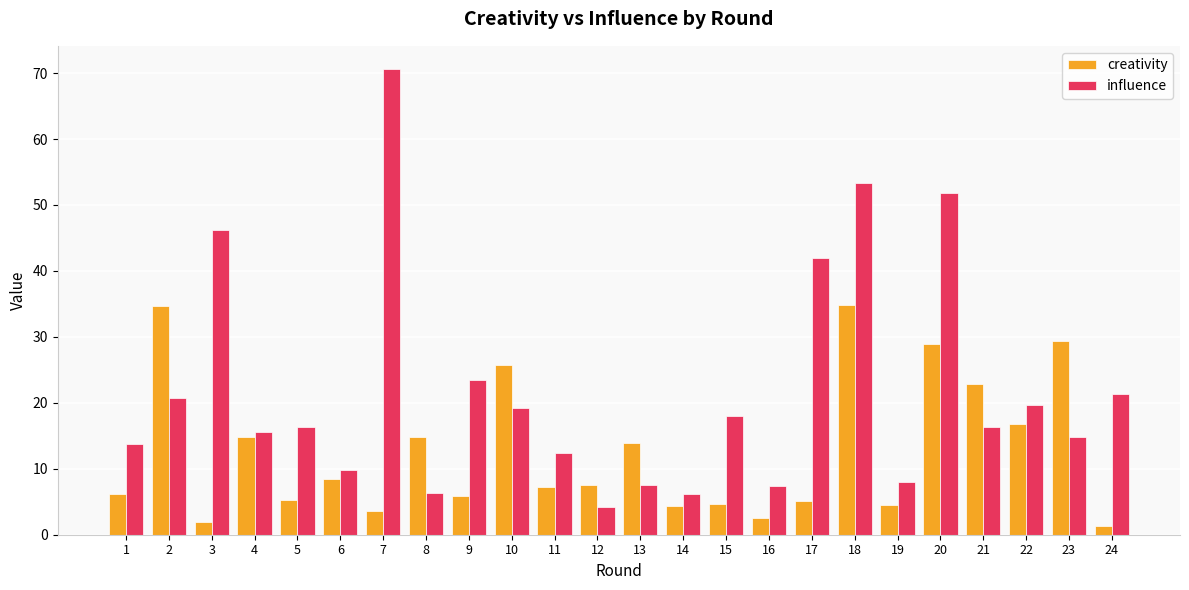

Is it true that creativity equals 3.1 at 11?

False